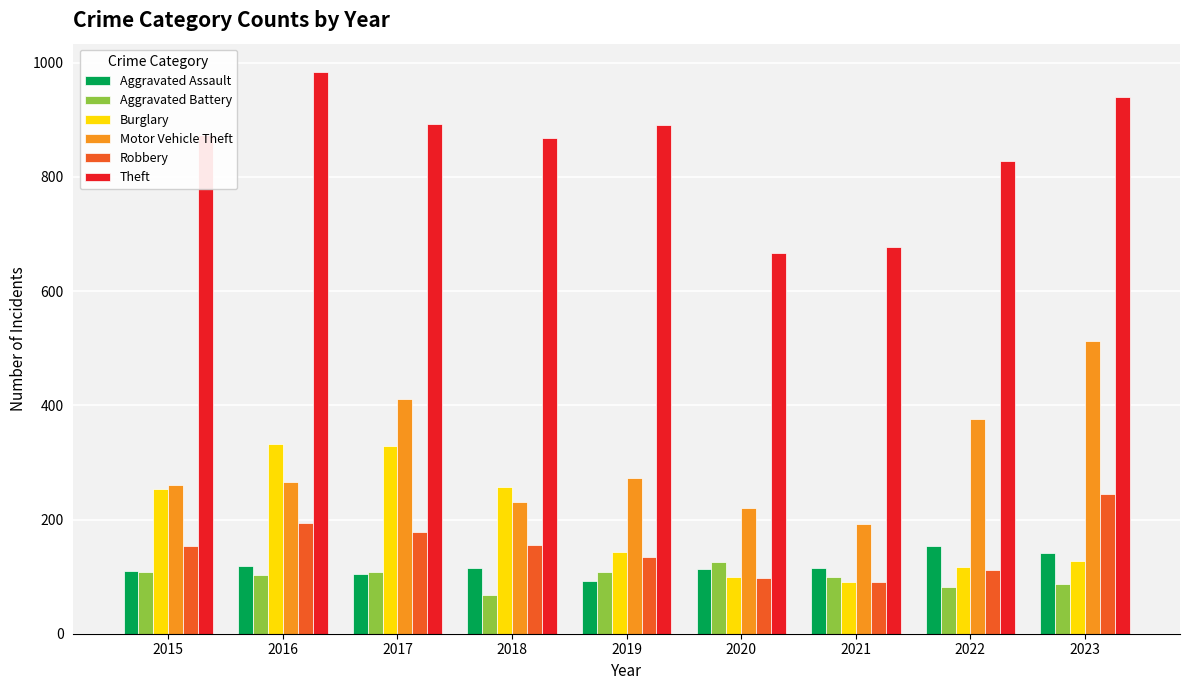

Which series has the largest total across all categories?

Theft